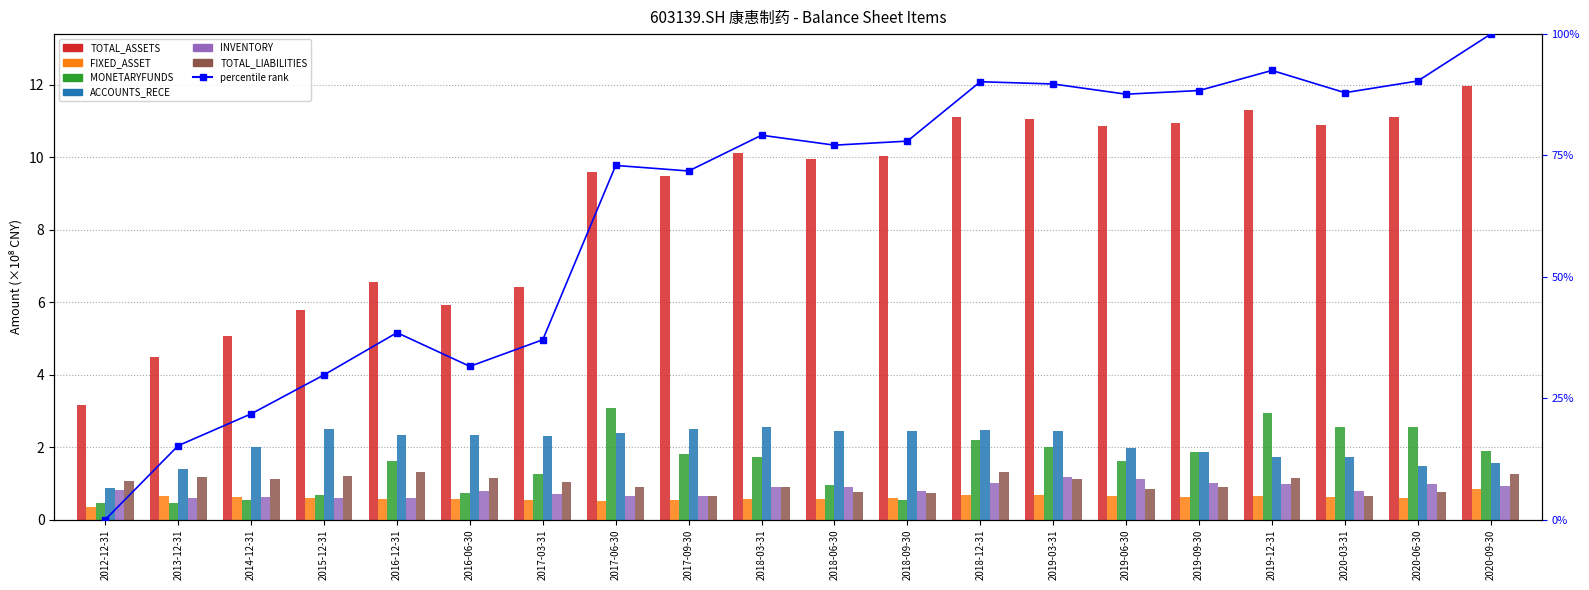

What is the difference between the highest and lowest values at 2016-12-31?

38.0